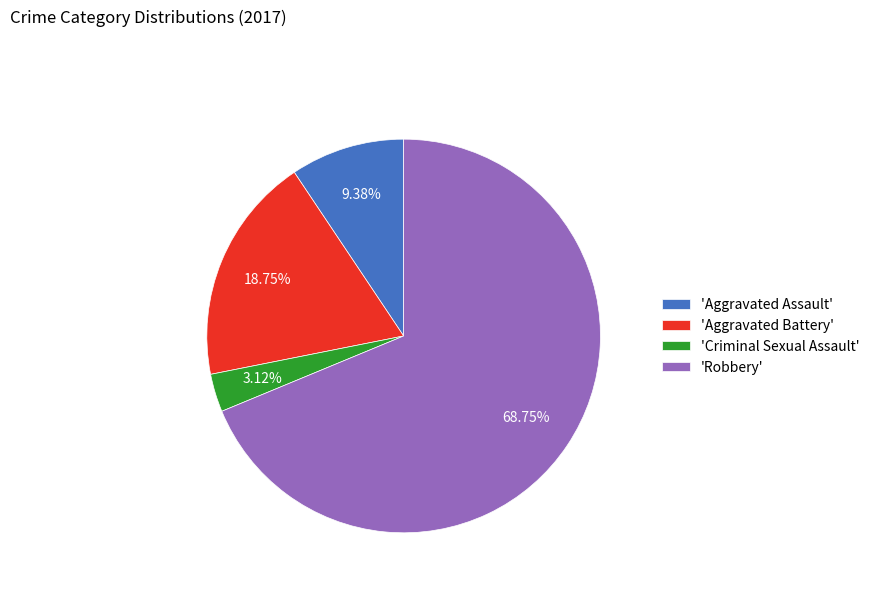

To the nearest percent, what is the average slice percentage?

25%